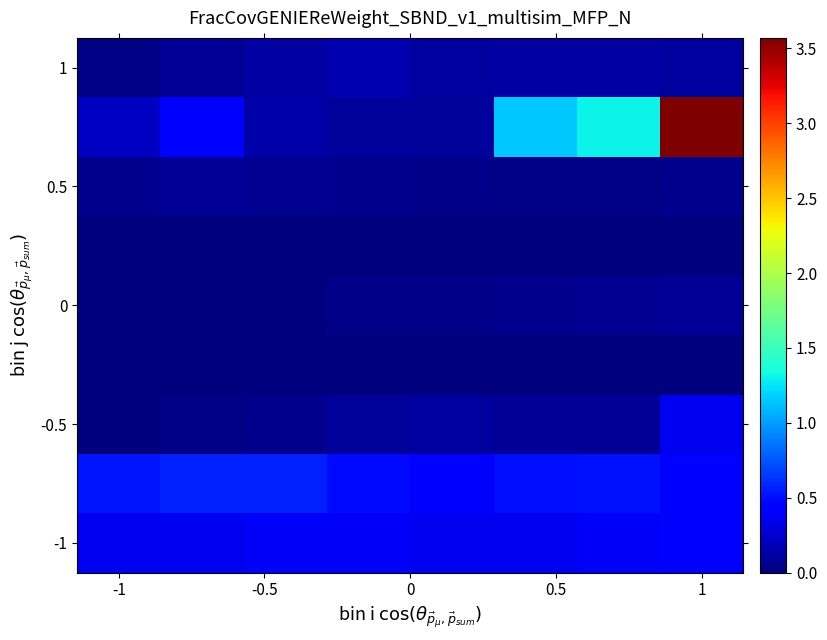

At which category does the chart reach its peak across all series?

1